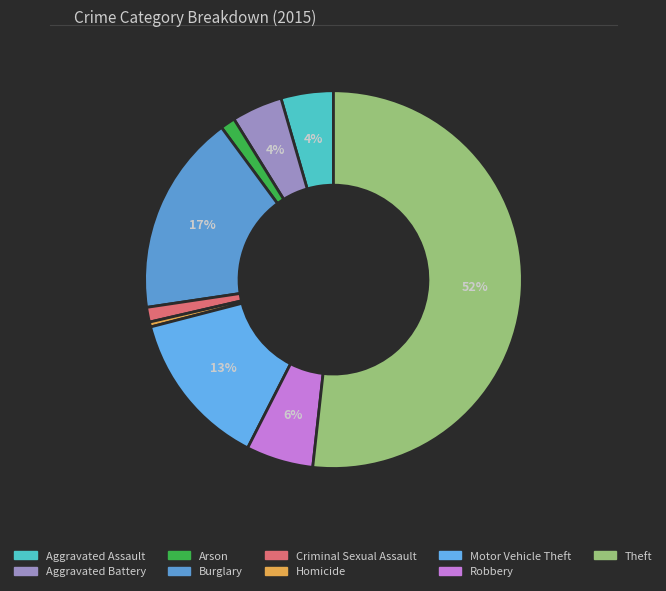

How many slices are in this pie chart?

9